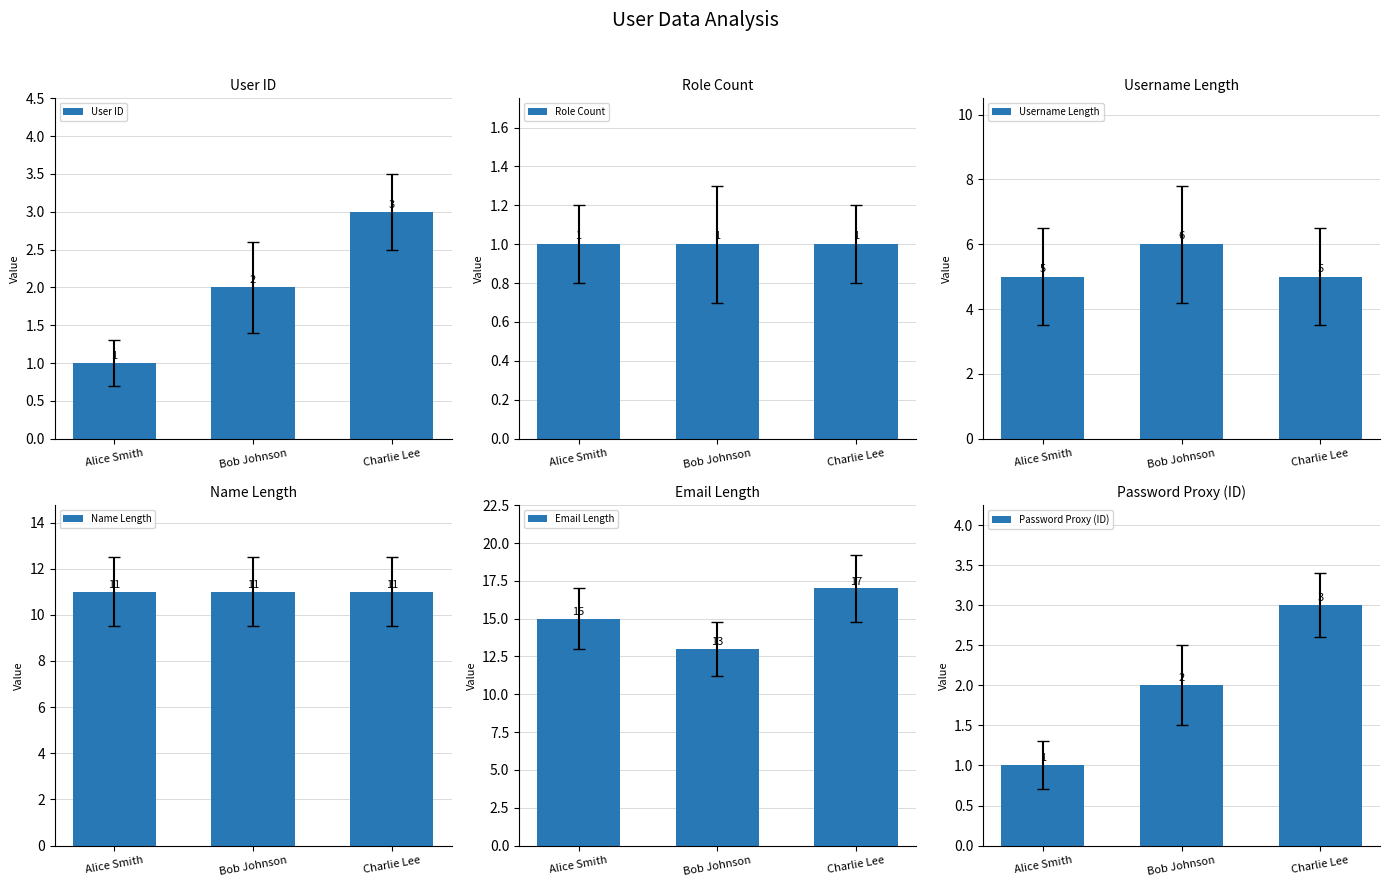

What is the spread (max minus min) of values at Charlie Lee?

16